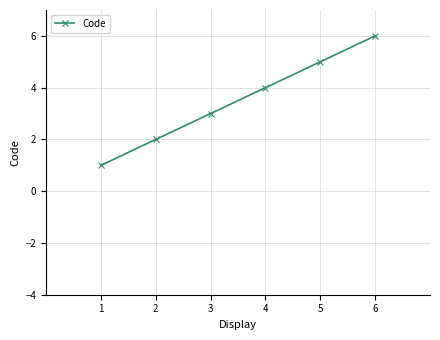

The chart shows a value of 6 at 6. True or false?

True